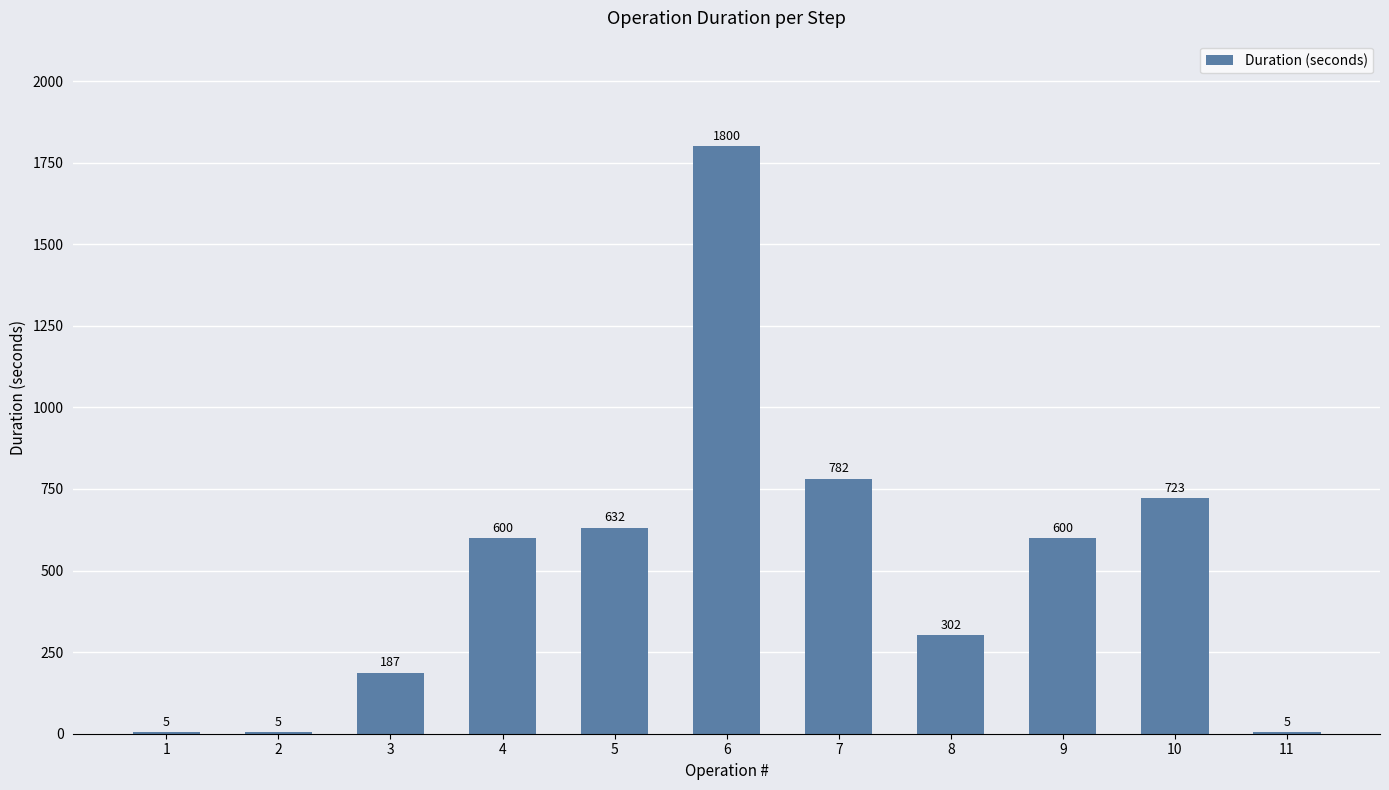

What is the ratio of the value at 3 to the value at 9?

0.3